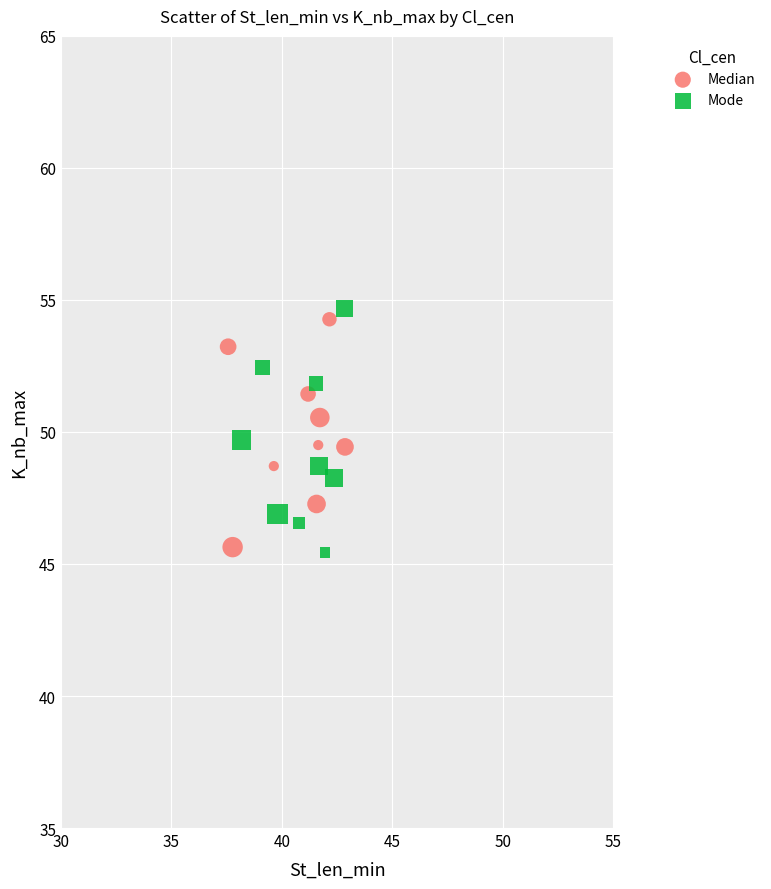

Which series has the largest Y range (max minus min)?

Mode